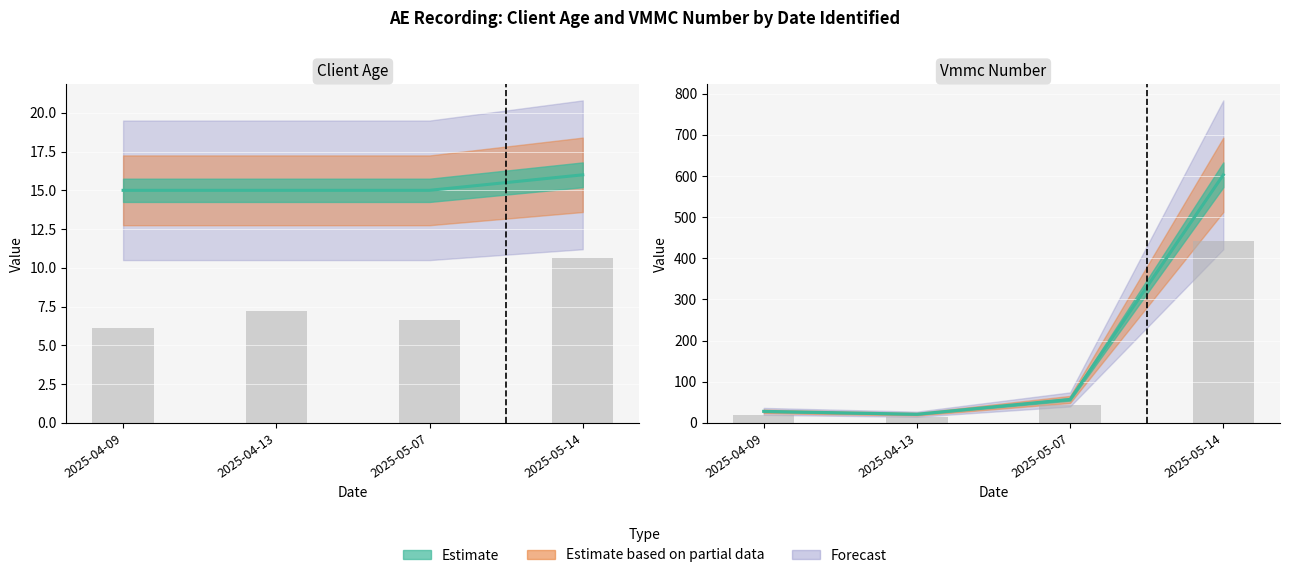

What is the value of the client_age bars bar at the 3rd from the left?

6.7